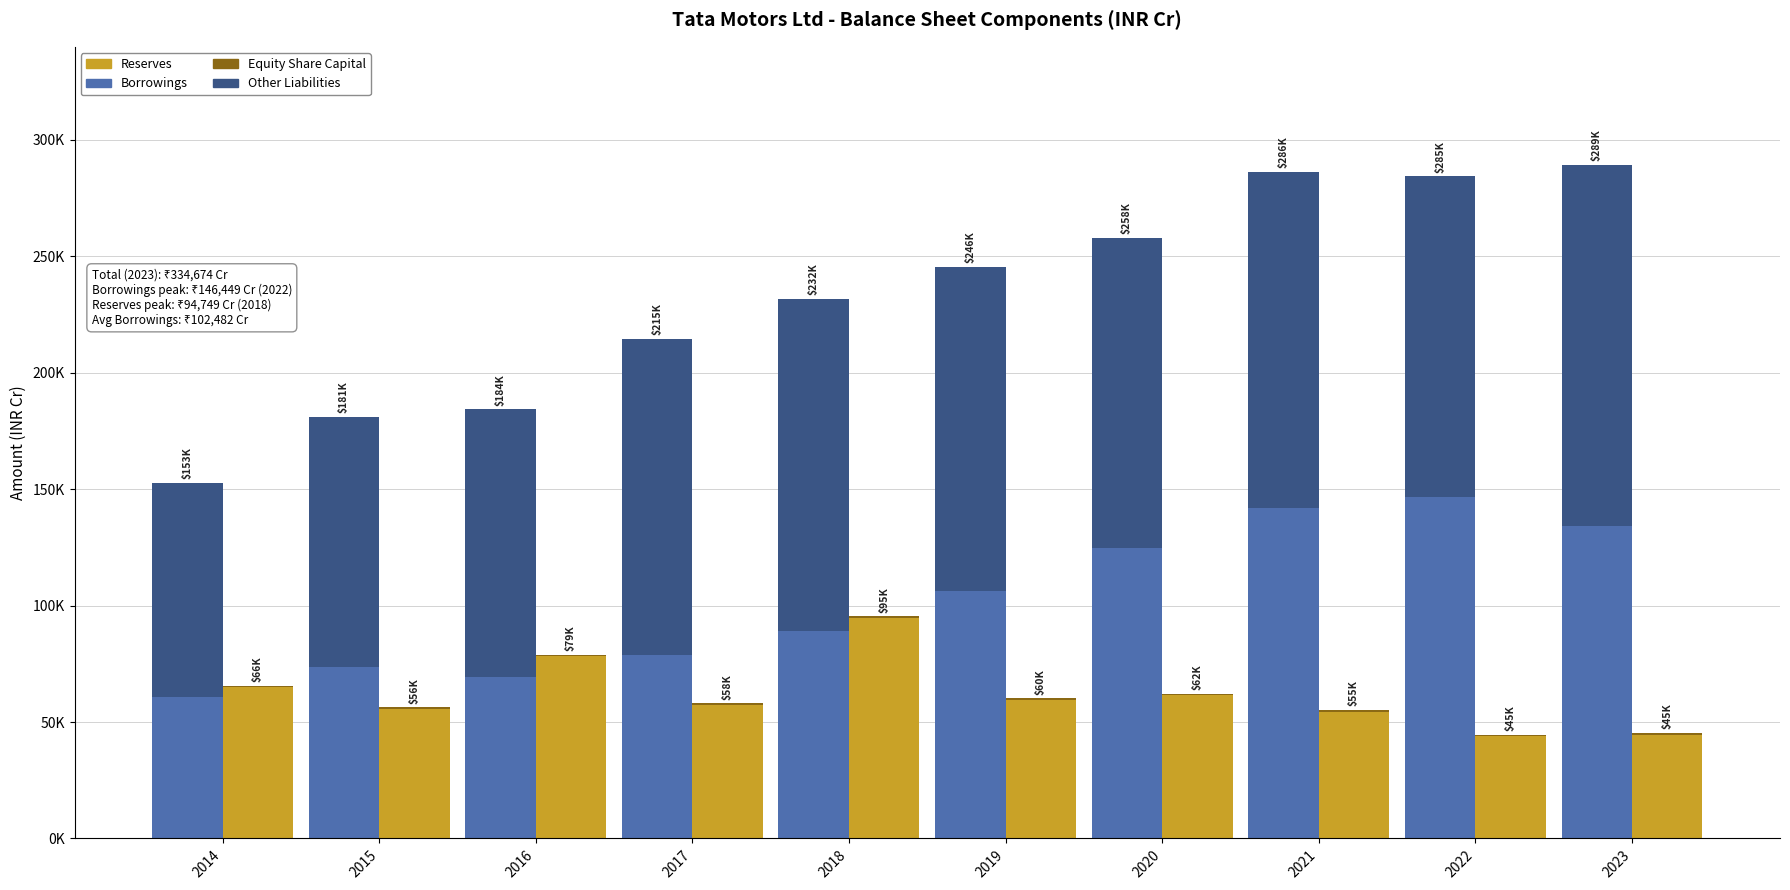

List the series in order of their peak value, highest first.

Other Liabilities, Borrowings, Reserves, Equity Share Capital